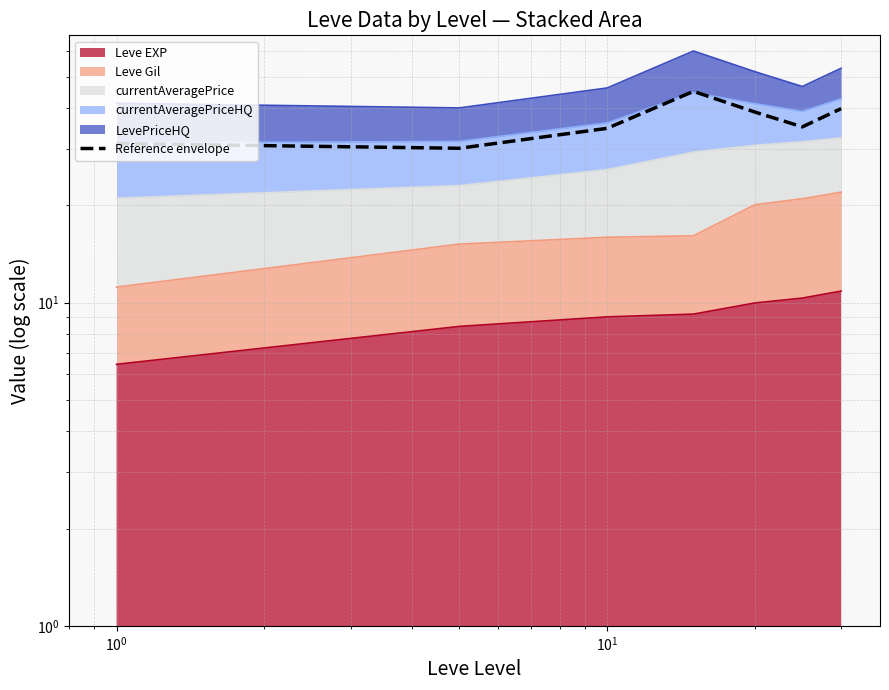

What is the smallest value displayed?

30.1